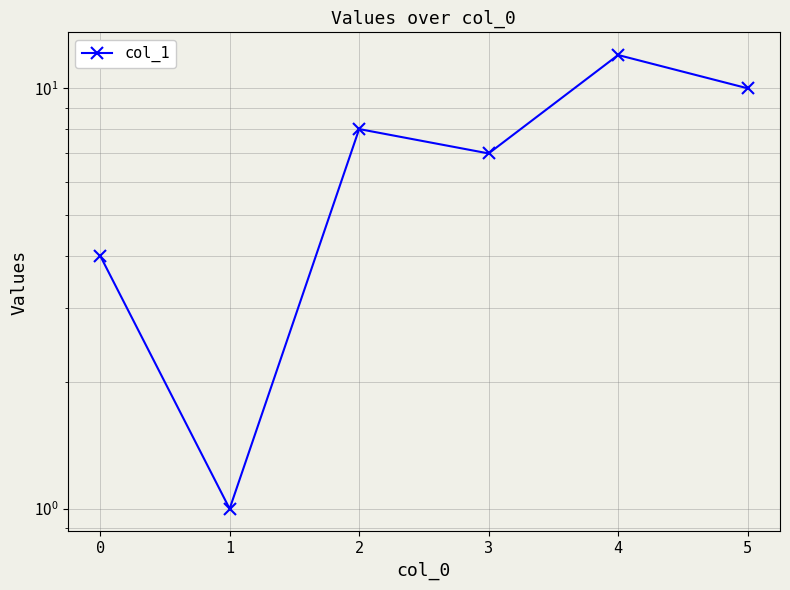

What is the difference between the maximum and minimum values?

11